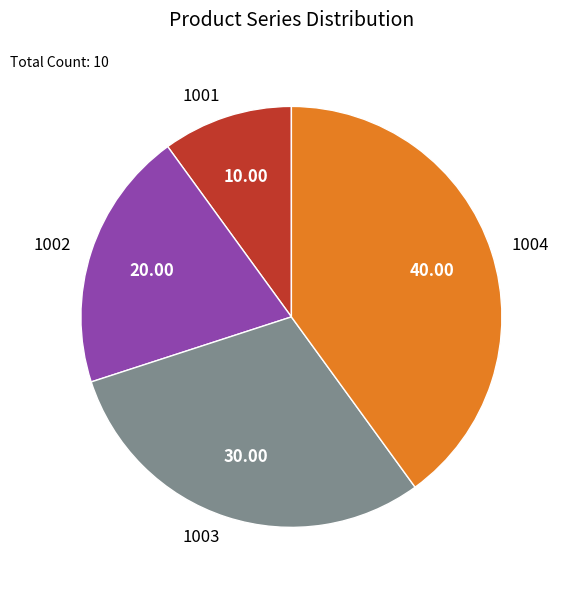

Approximately how many times larger is the value at 1001 compared to 1003?

0.3